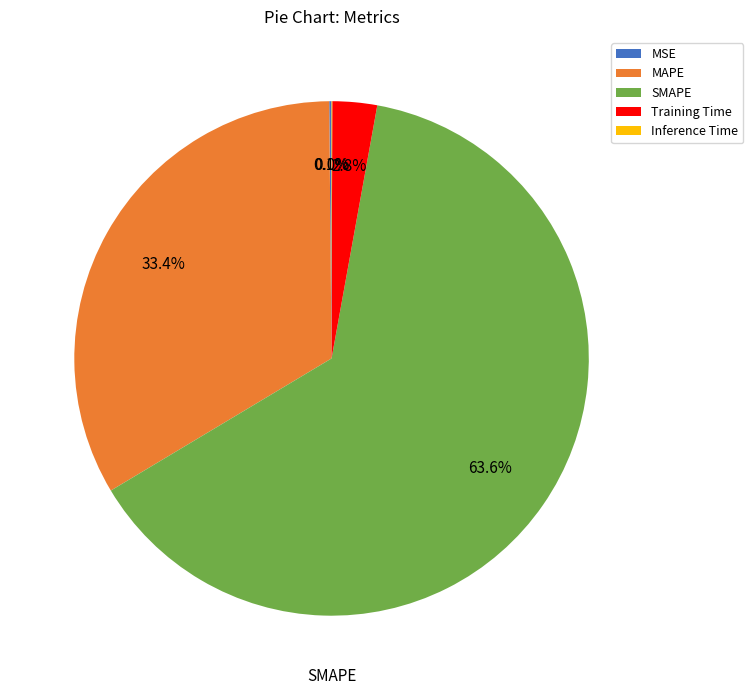

Which category has the biggest portion of the pie?

SMAPE